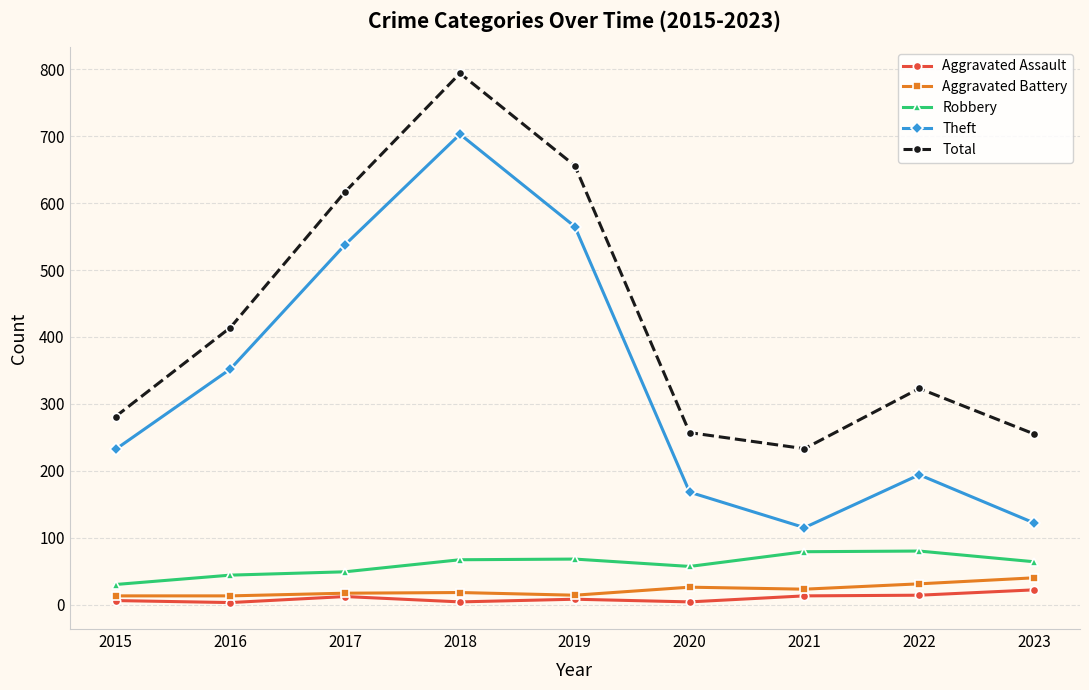

What is the approximate value of Theft at 2022, to the nearest 50?

200